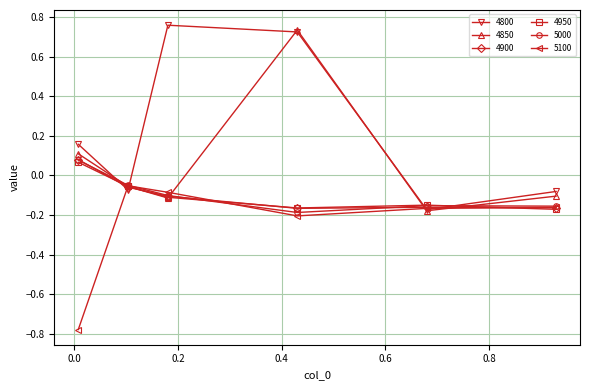

In 4800, how many points are higher than both neighbors (excluding endpoints)?

1